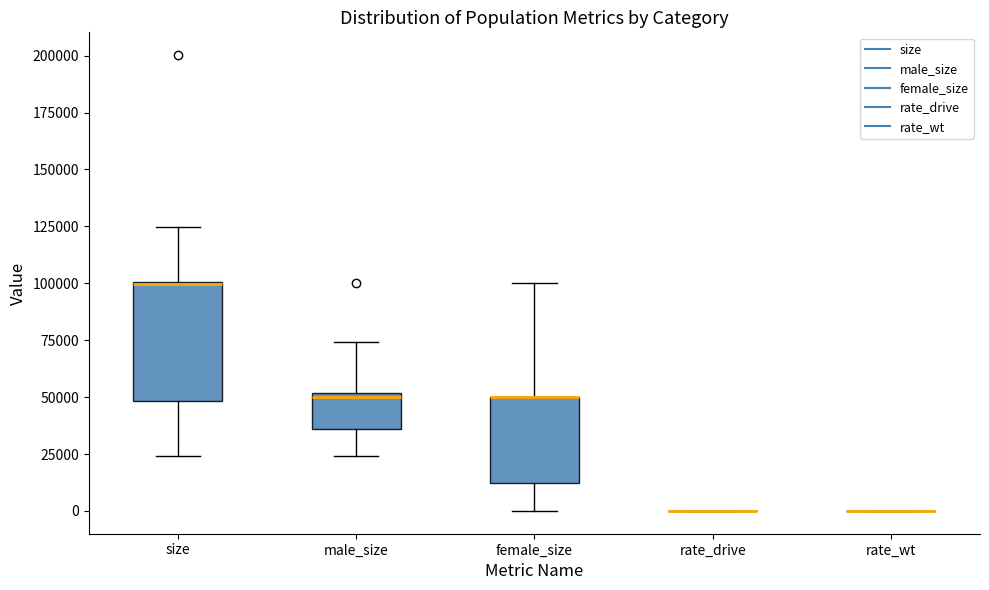

Which box is the tallest, from its lower edge to its upper edge?

size